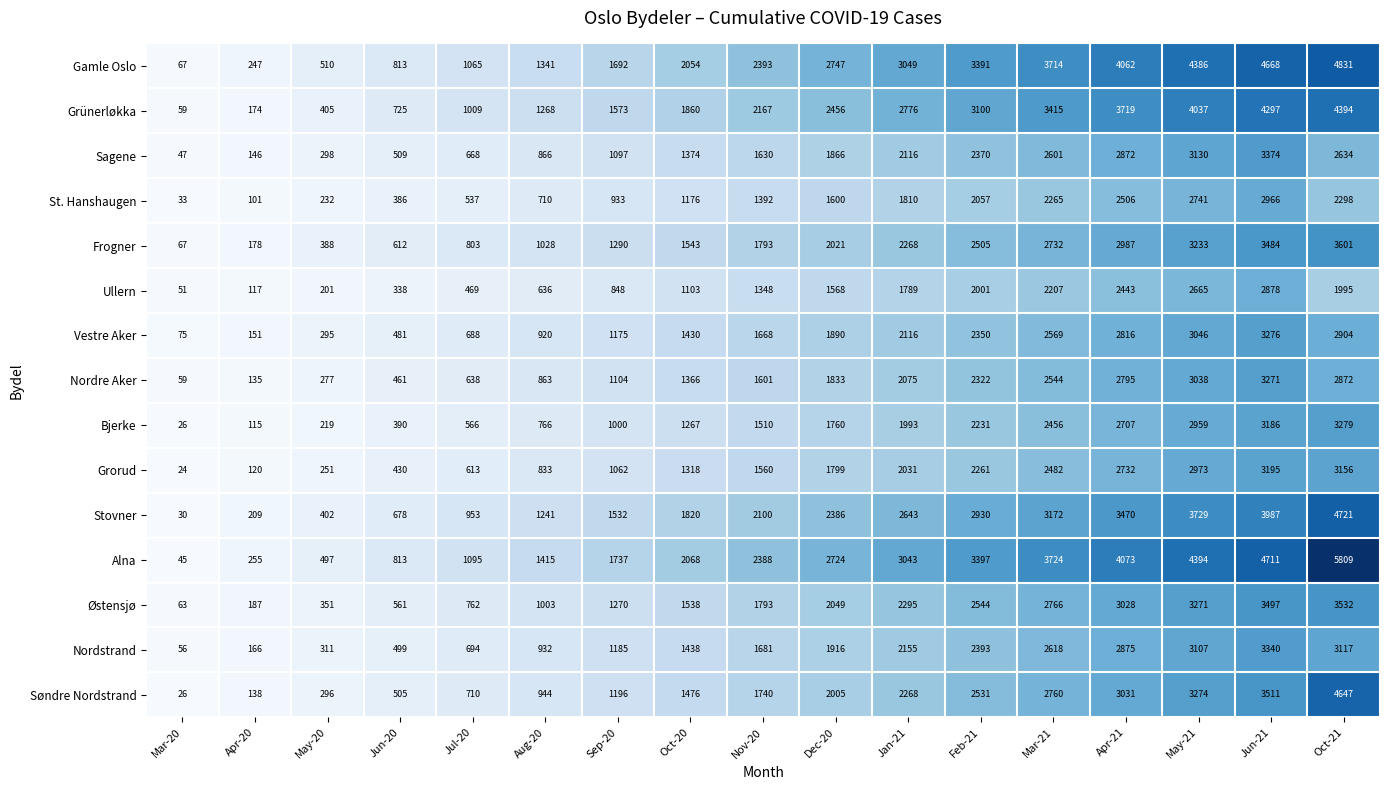

Which series changed the most between May-20 and Oct-20?

Alna